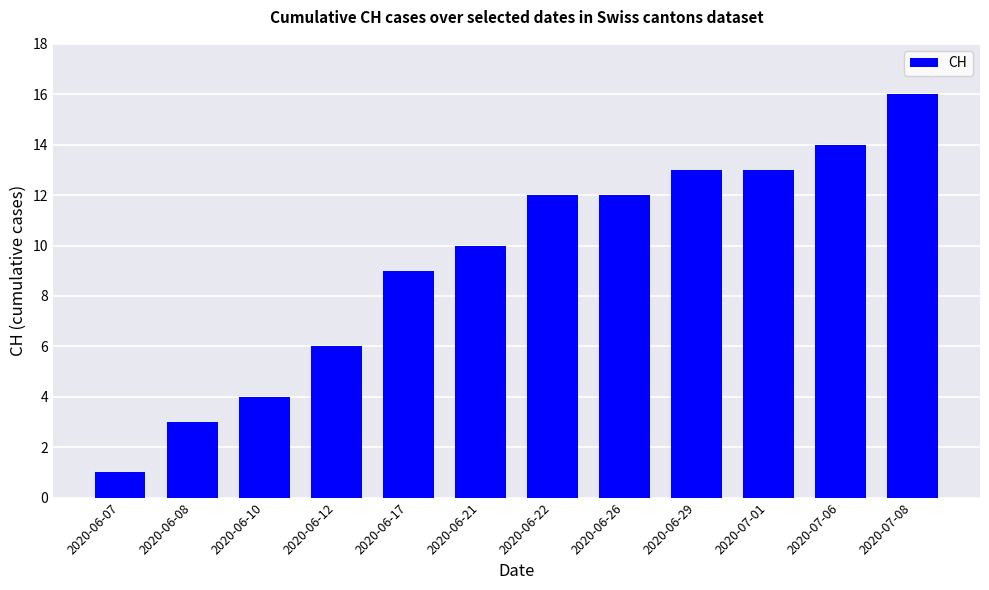

What is the sum of all values?

113